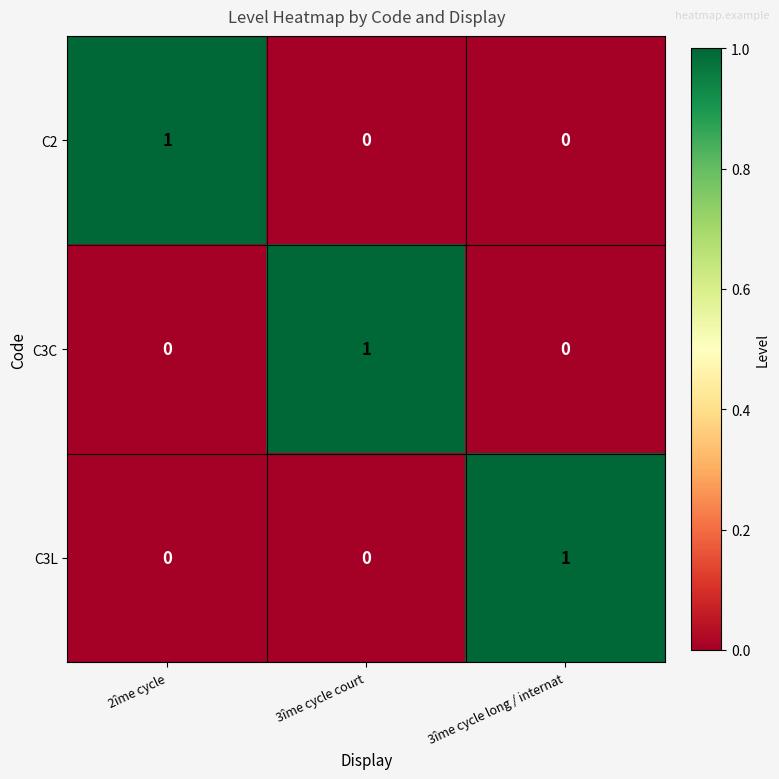

Is it true that C2 equals 0 at 3îme cycle court?

True